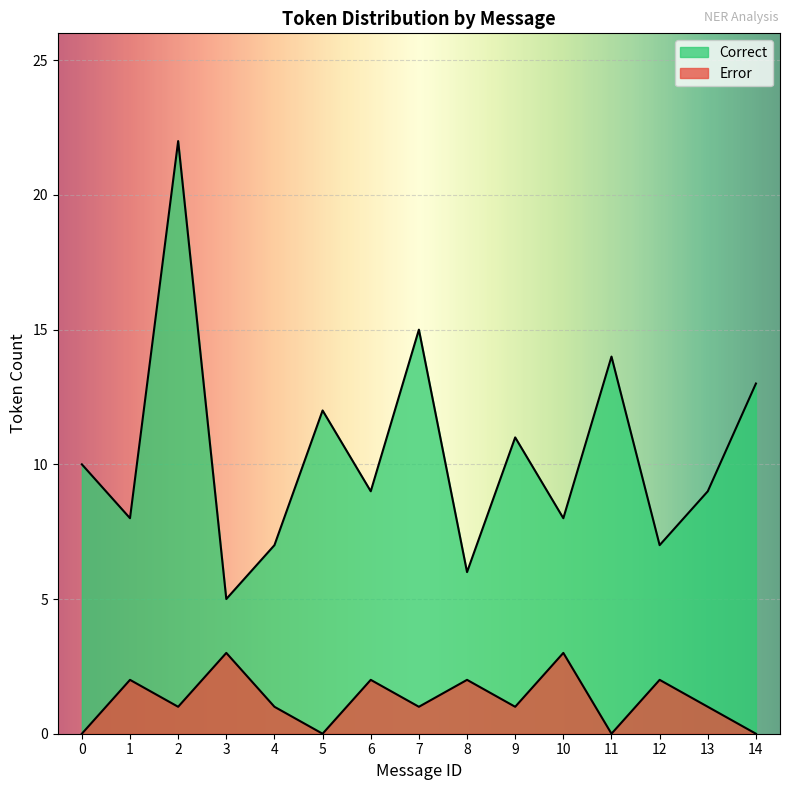

Rank the series at 0 from highest to lowest value.

Correct, Error